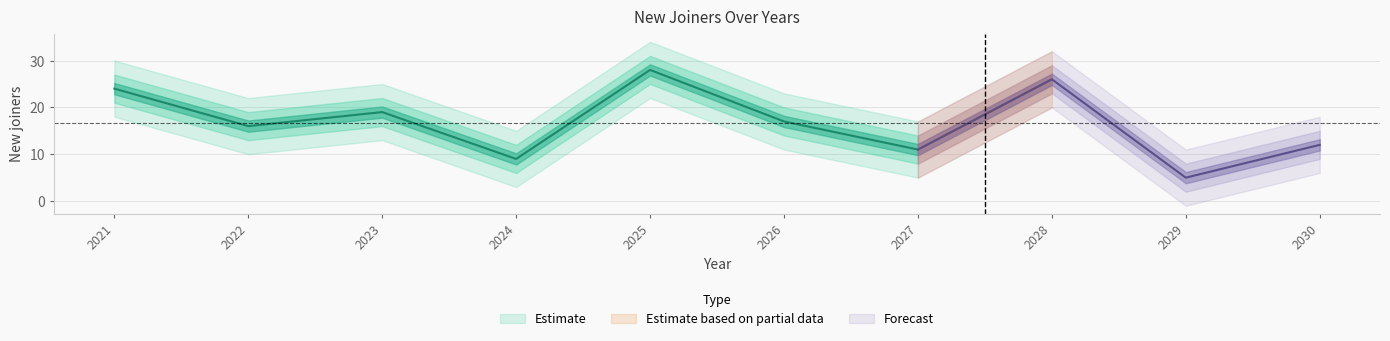

What is the average value?

17